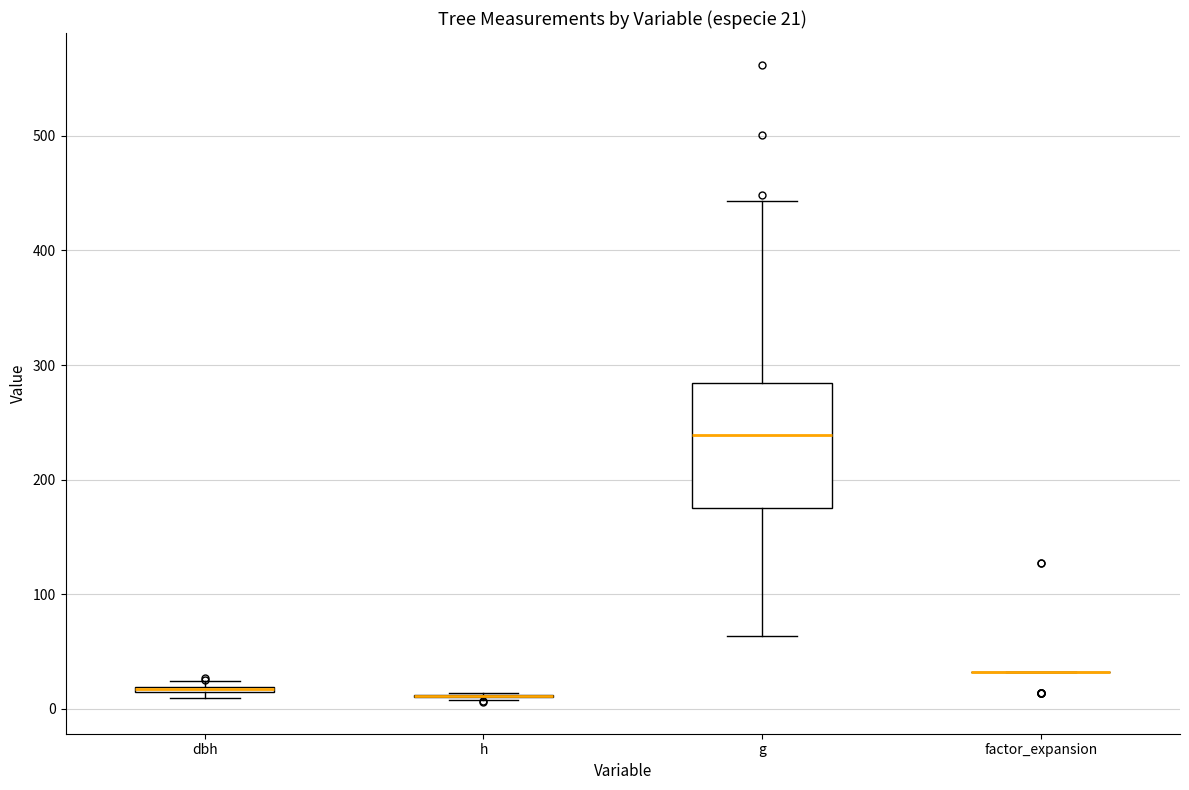

Comparing the boxes themselves (not the whiskers), which one is the tallest?

g